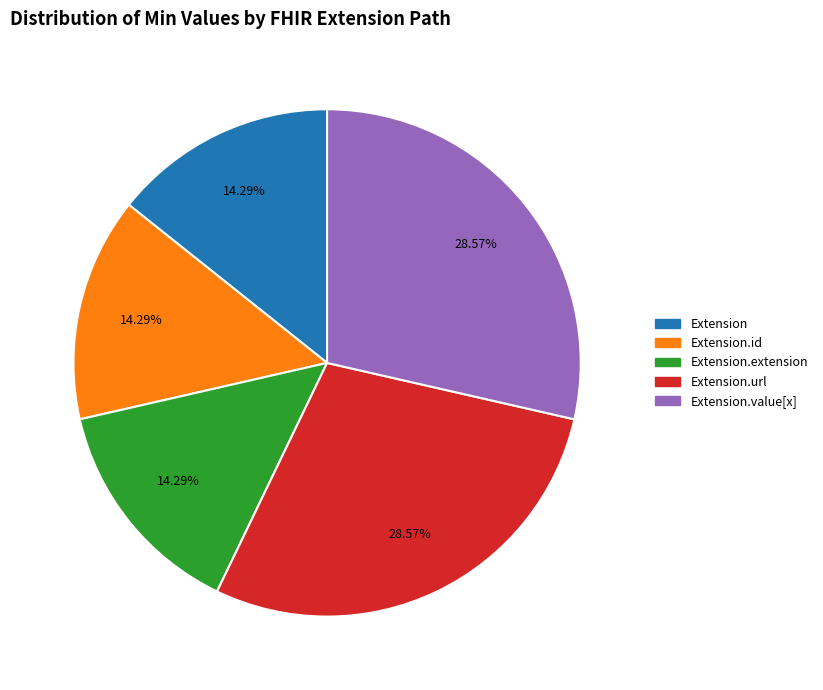

Does any single category account for the majority?

No